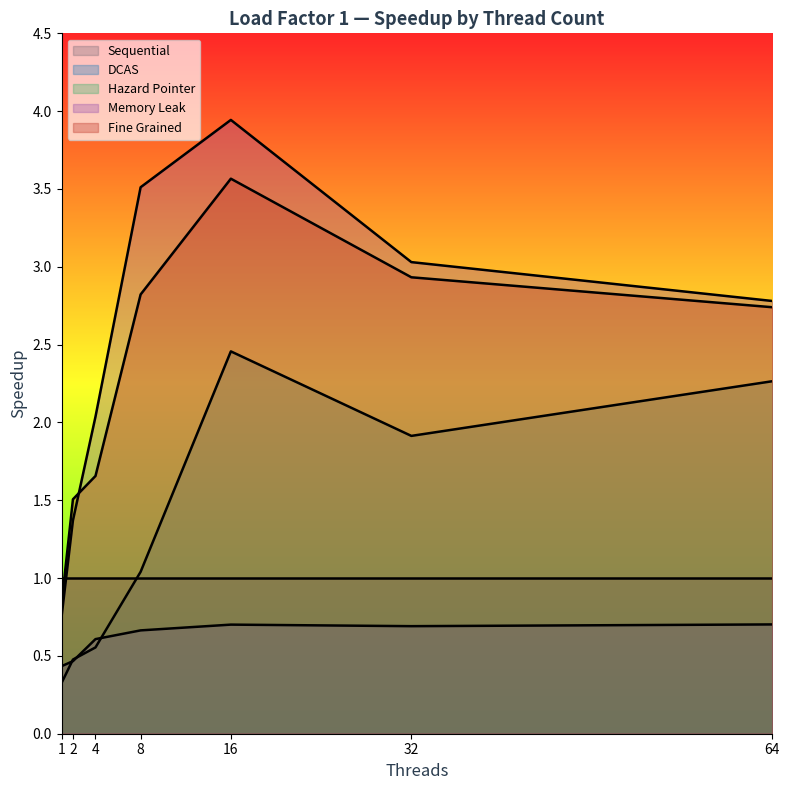

Which series has the largest total across all categories?

Memory Leak